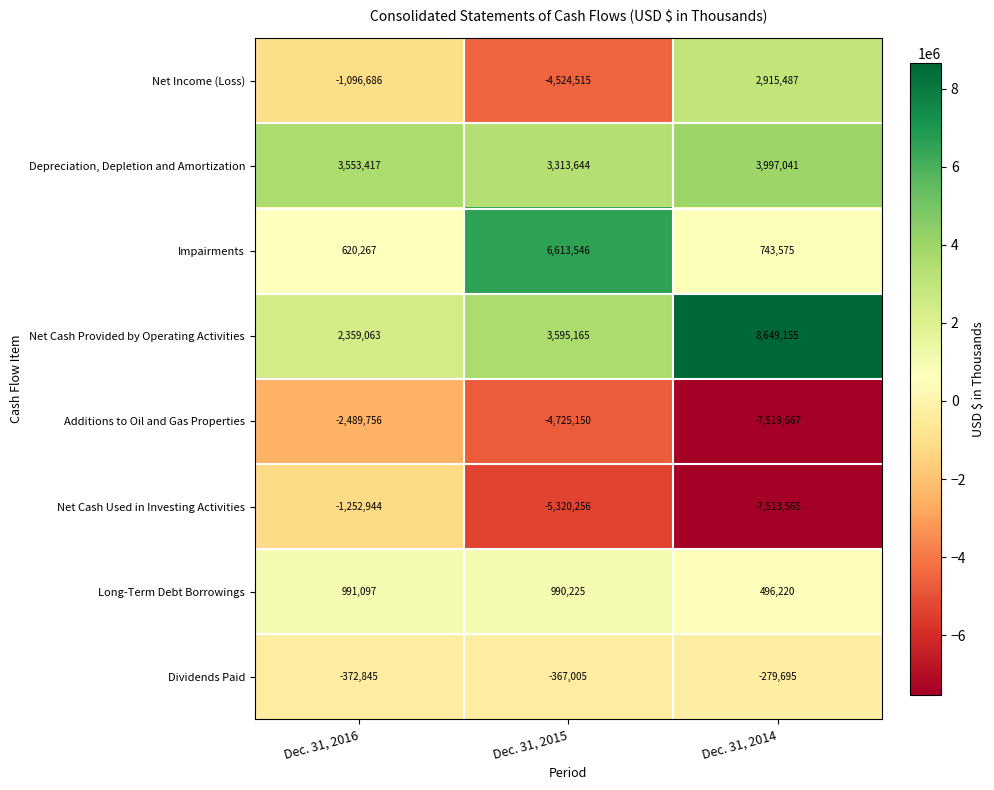

What is the difference between the highest and lowest values at Dec. 31, 2014?

16168822